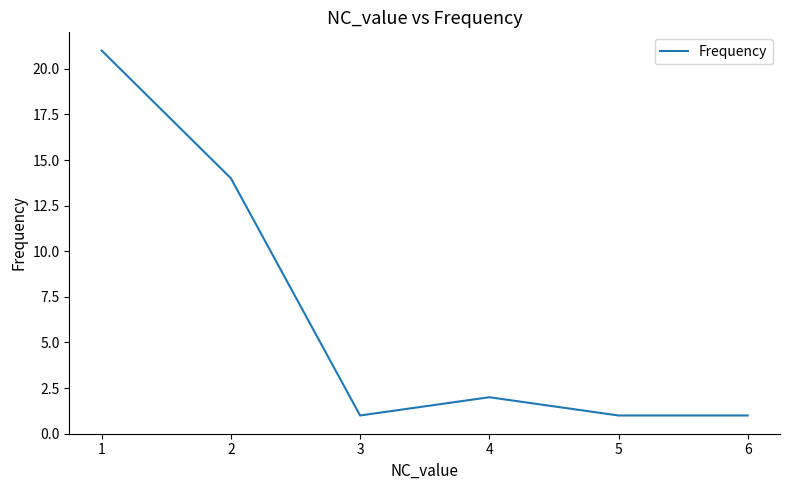

What is the difference between the second highest and minimum values?

13